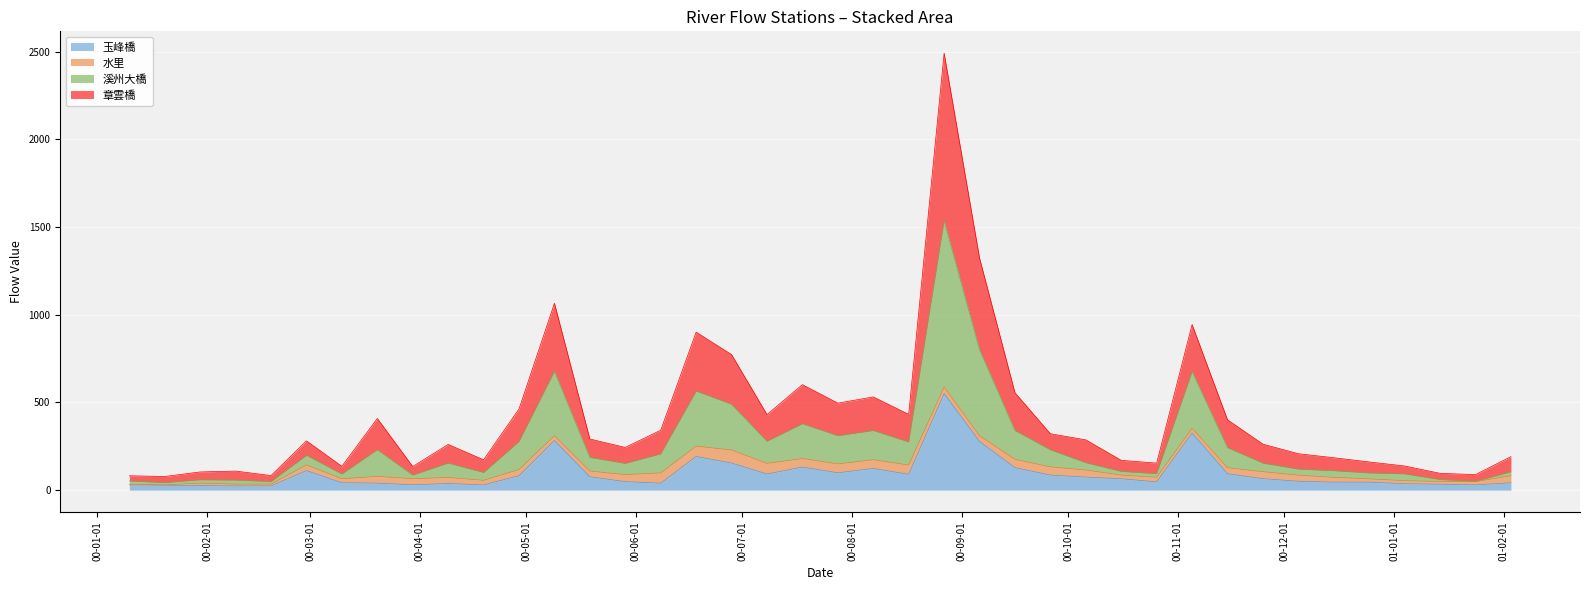

Between 2000-03-20 and 2000-04-29, which series saw the biggest shift?

溪州大橋